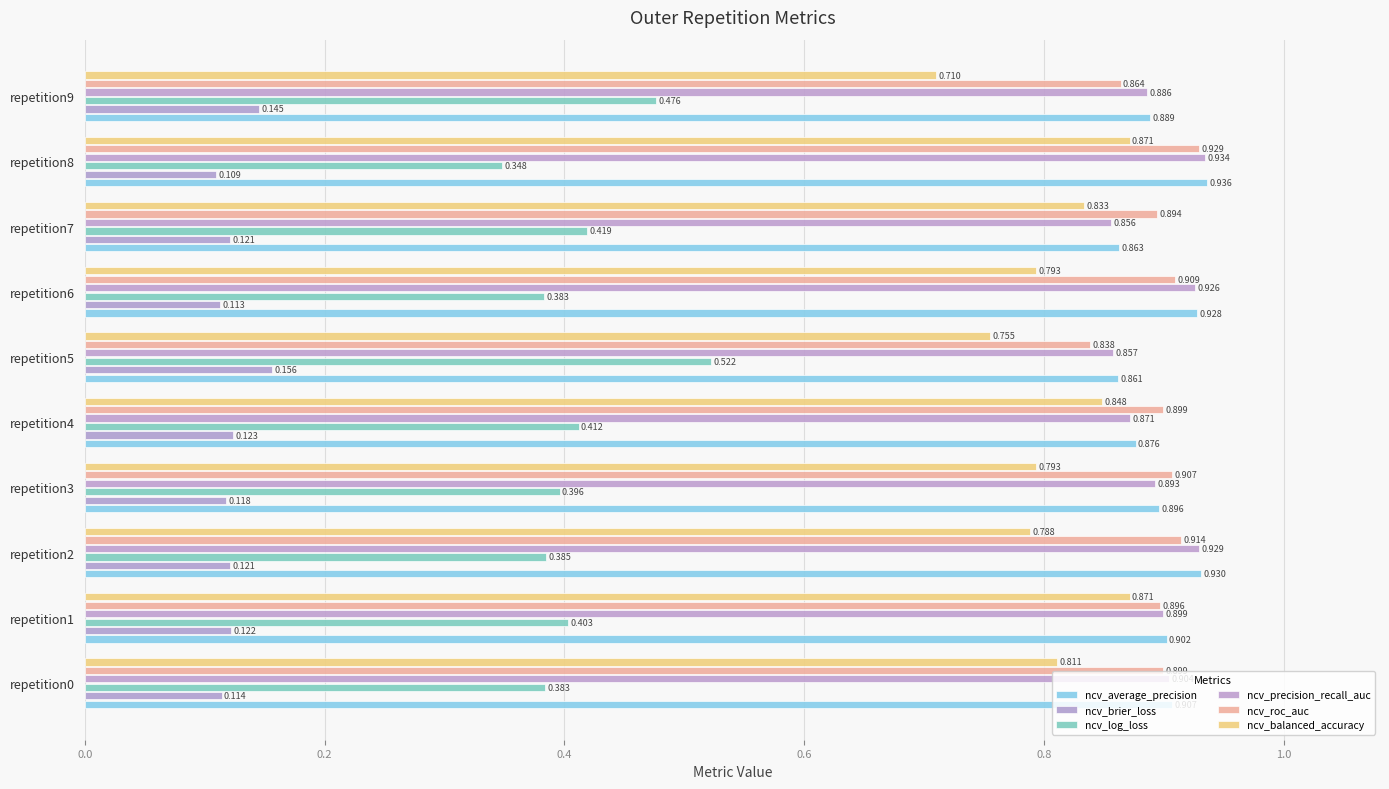

What is the average value of the ncv_log_loss series?

0.4